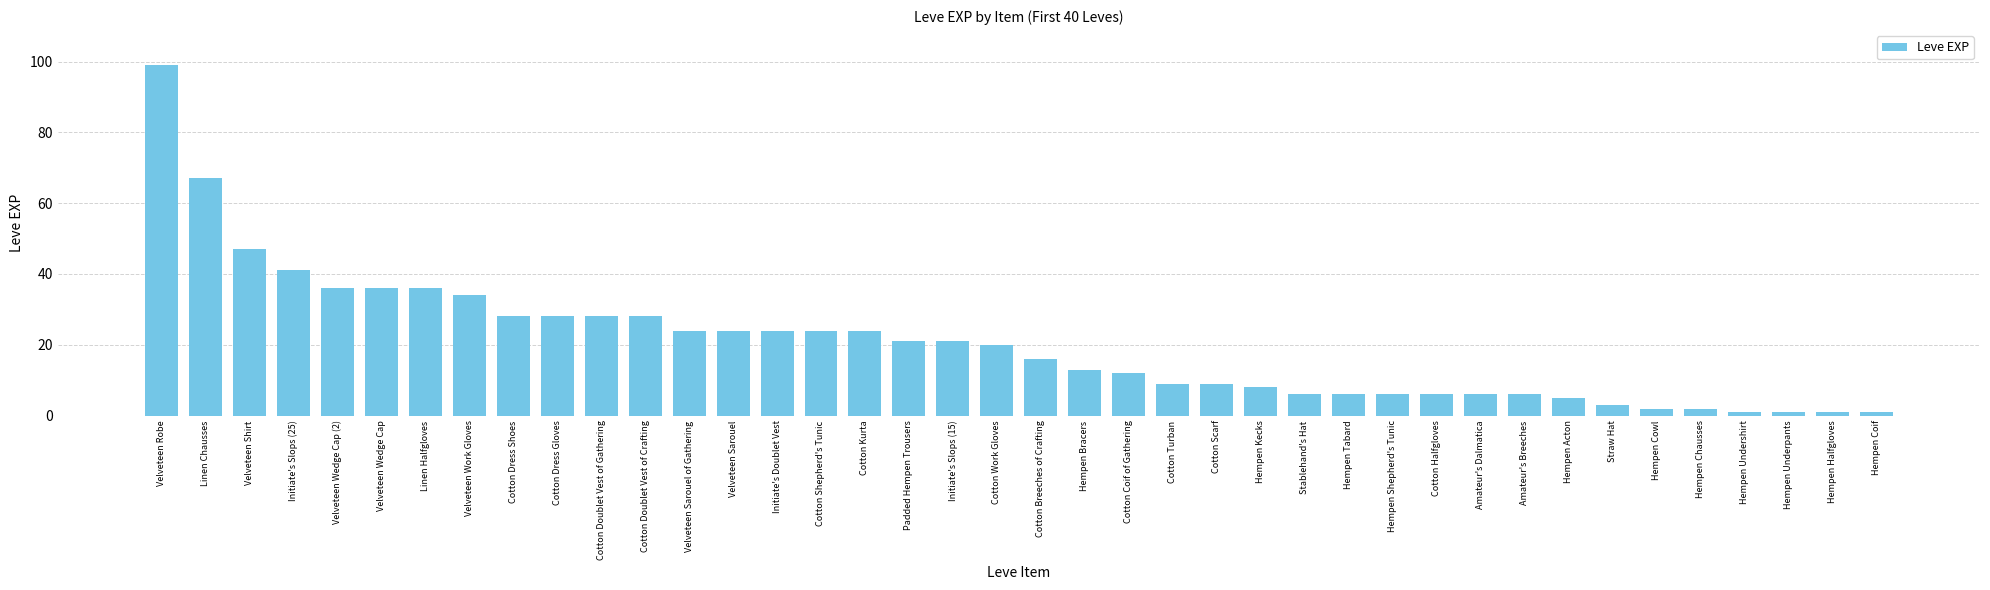

The chart shows a value of 20 at Cotton Work Gloves. True or false?

True